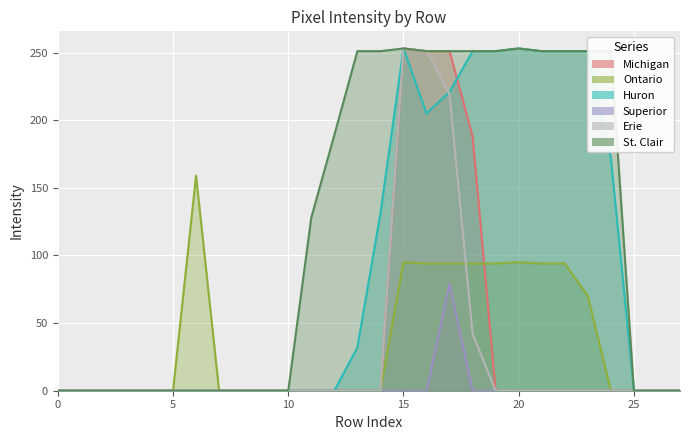

How many lines are shown in the chart?

6